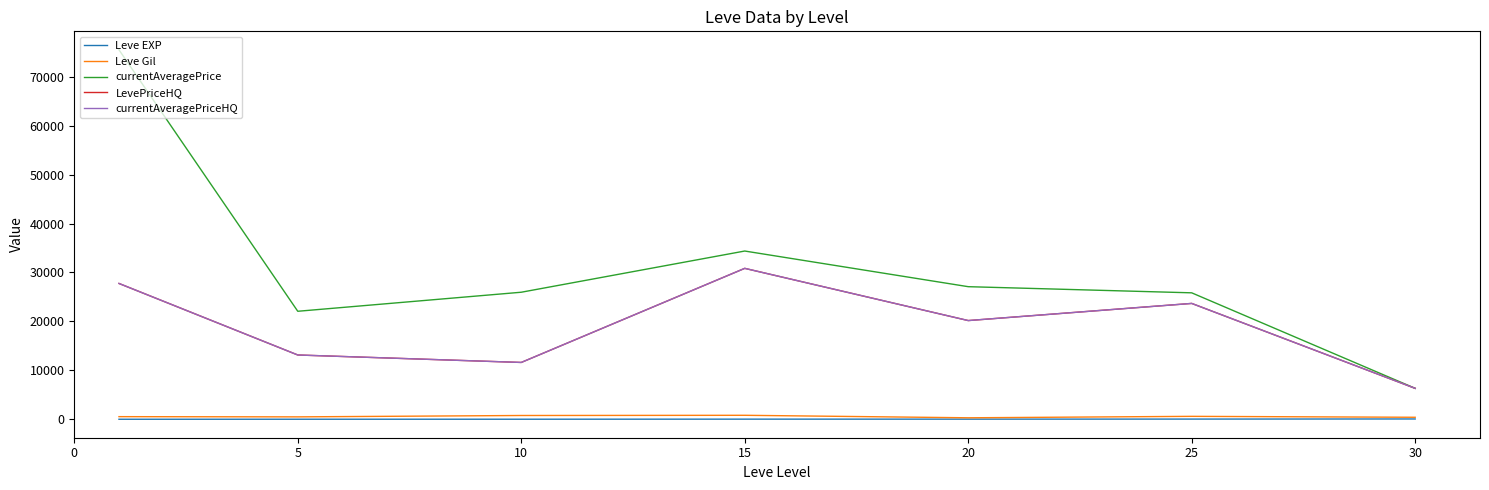

Is this an area chart (filled region under the line)?

No